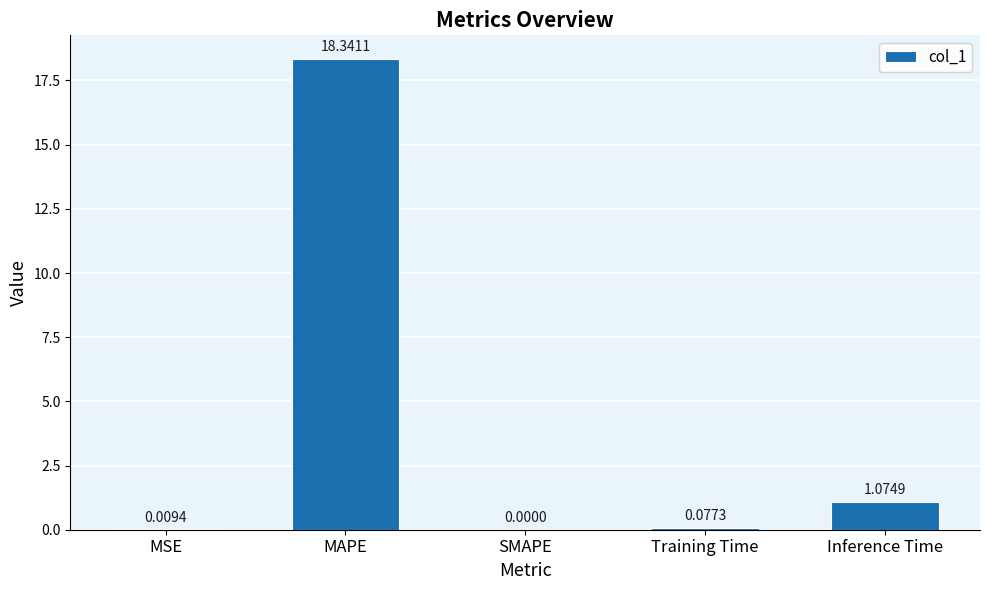

Between MAPE and Inference Time, which is larger?

MAPE